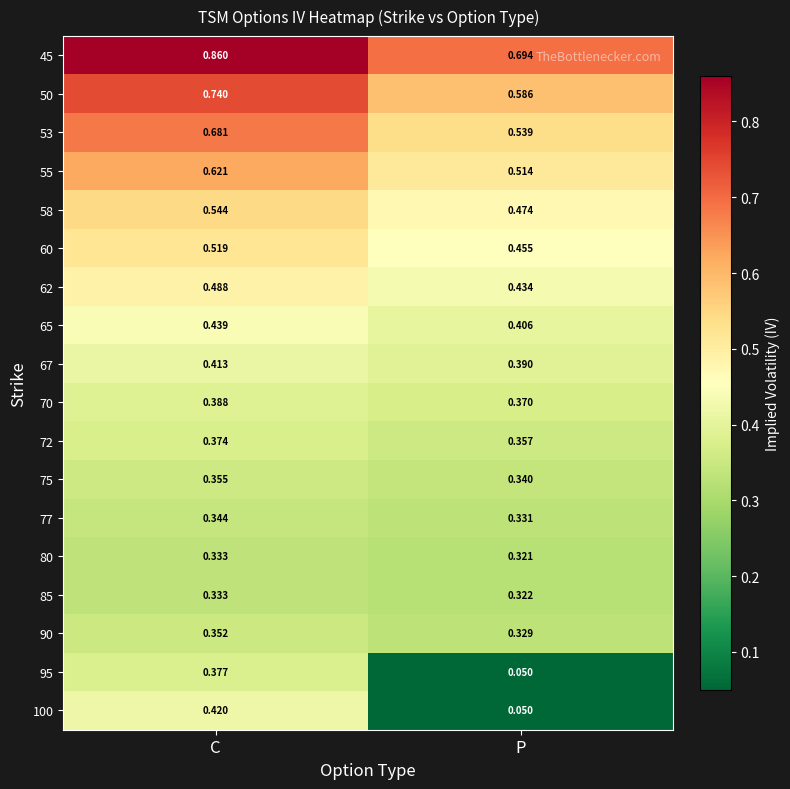

Is the value of 62 at P greater than the value of 75 at C?

Yes